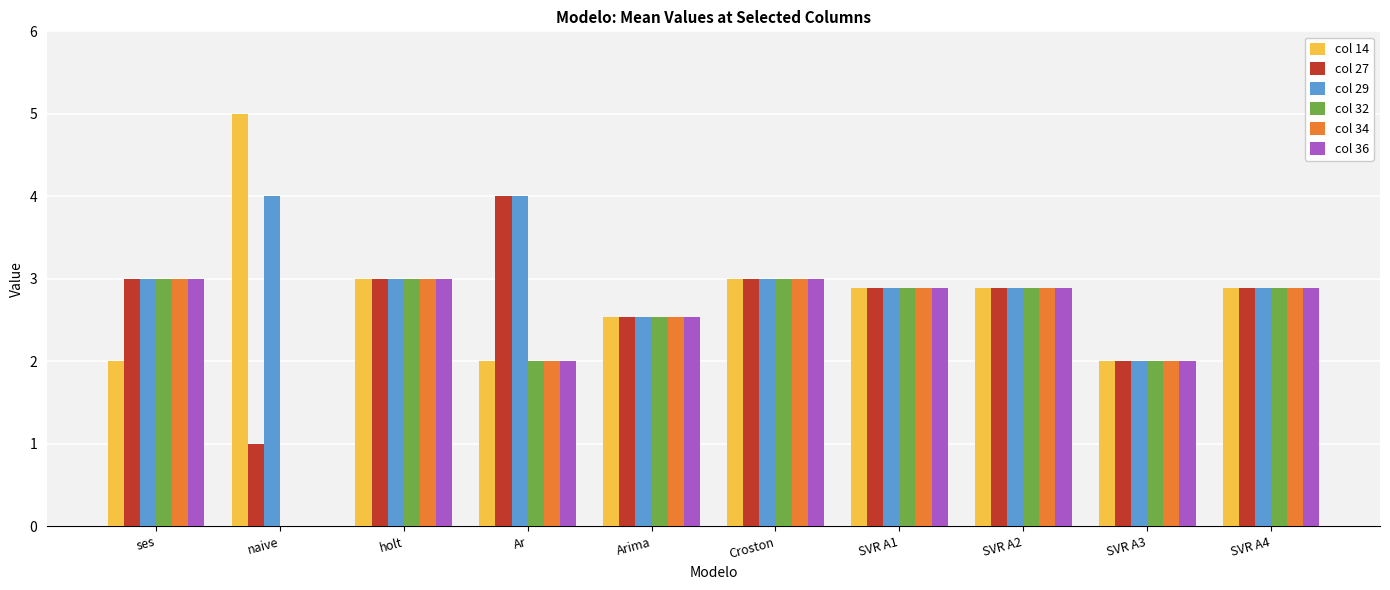

Between Arima and SVR A4, which series saw the biggest shift?

col 29